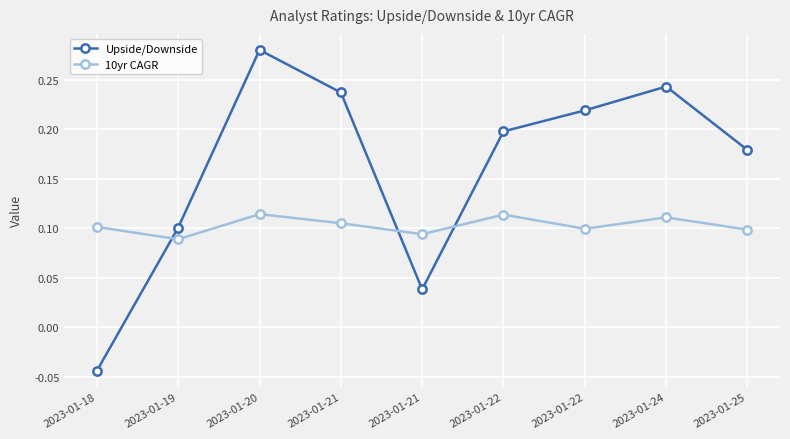

The value of Upside/Downside at 2023-01-21 is 0.2. True or false?

True